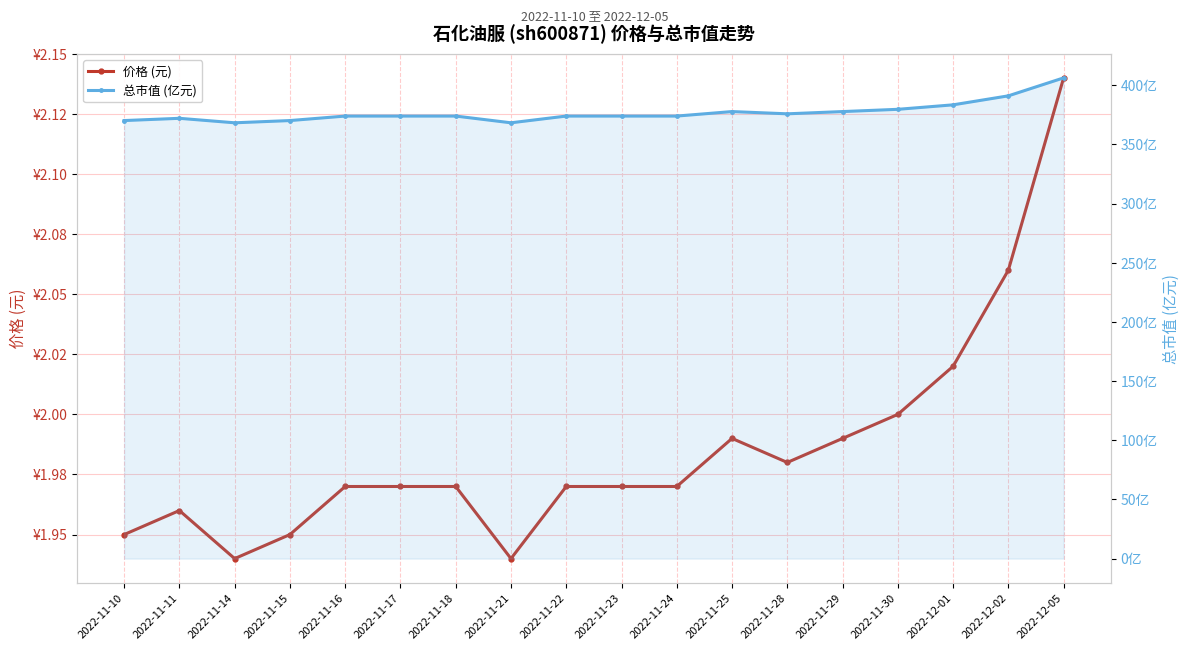

Reading right to left, what are all the values shown in this chart?

价格 (元): 2.1	2.1	2.0	2.0	2.0	2.0	2.0	2.0	2.0	2.0	1.9	2.0	2.0	2.0	1.9	1.9	2.0	1.9
总市值 (亿元): 406.3	391.1	383.5	379.7	377.8	375.9	377.8	374.0	374.0	374.0	368.3	374.0	374.0	374.0	370.2	368.3	372.1	370.2